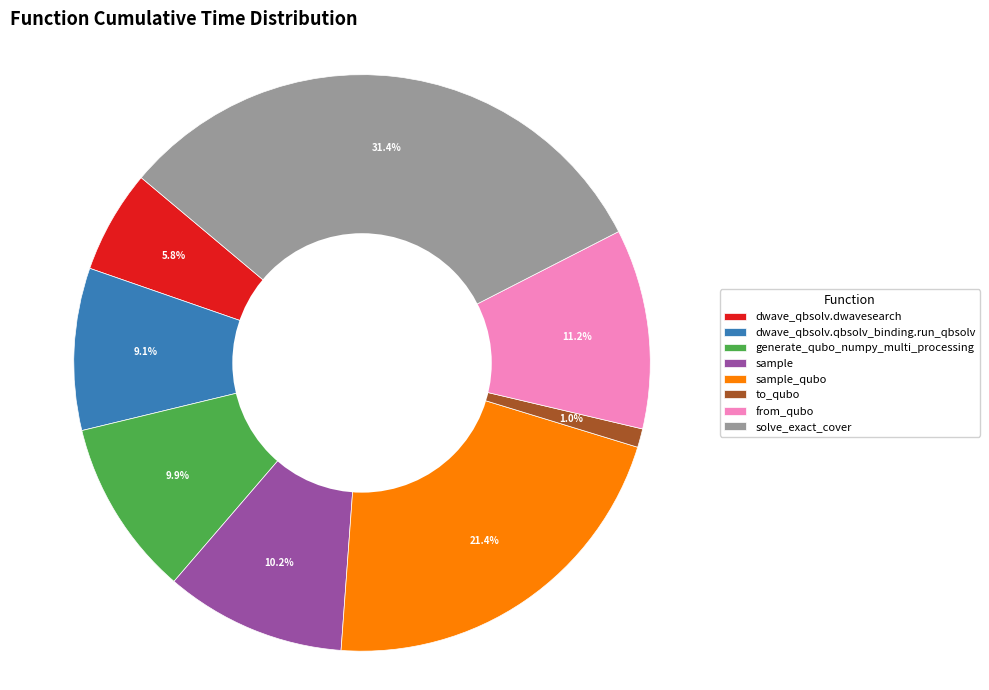

True or false: dwave_qbsolv.qbsolv_binding.run_qbsolv accounts for 9% of the total.

True